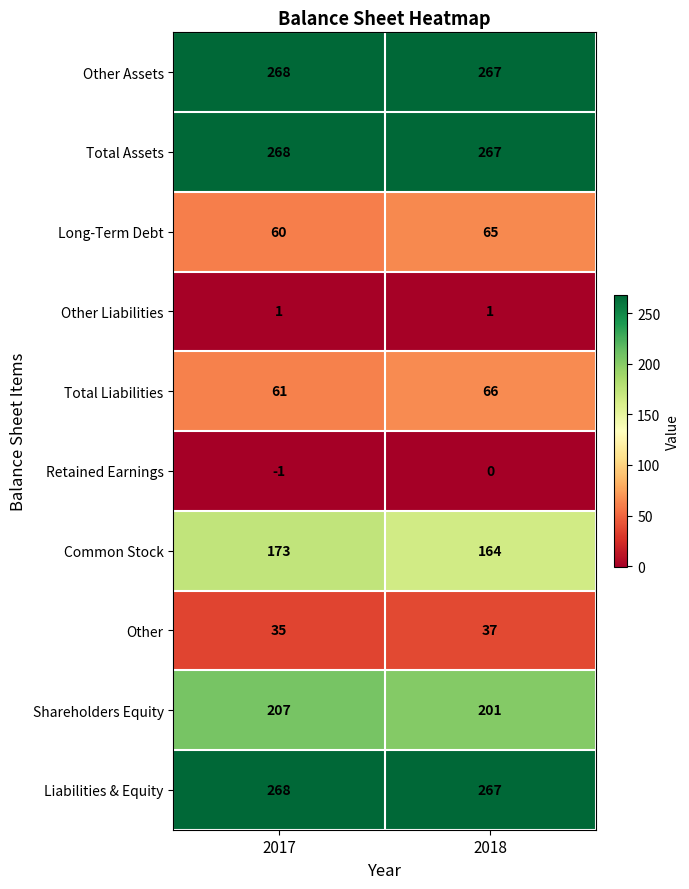

Which category has the lowest value in the Other Assets series?

2018